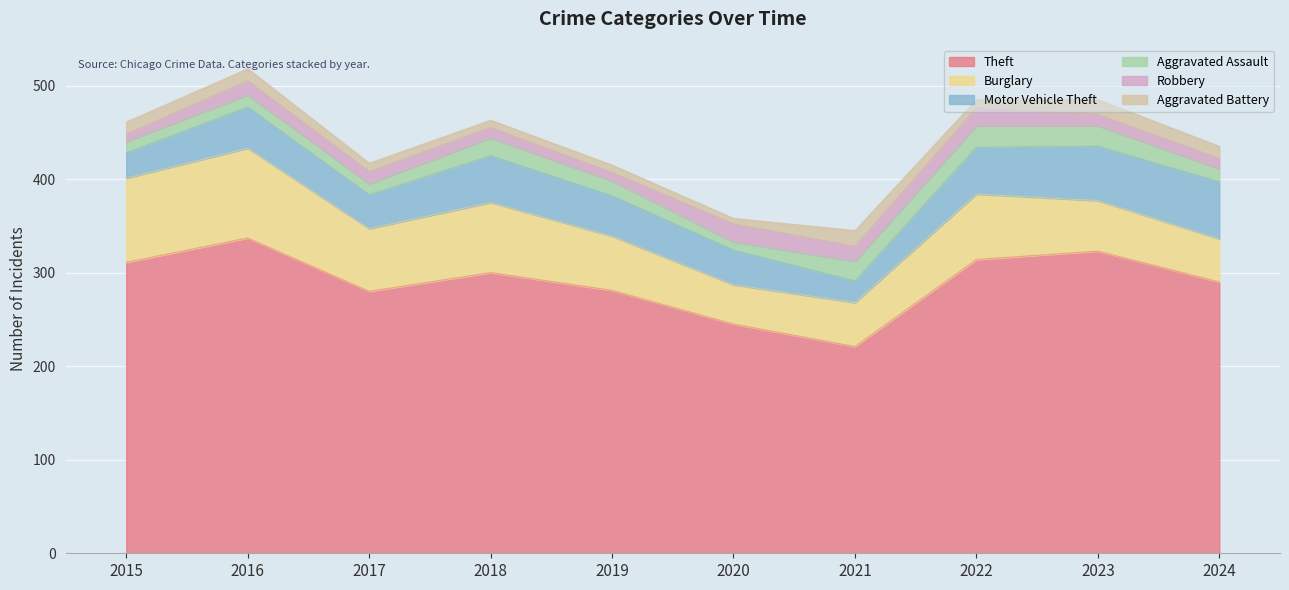

Where is the first local minimum for Robbery?

2019